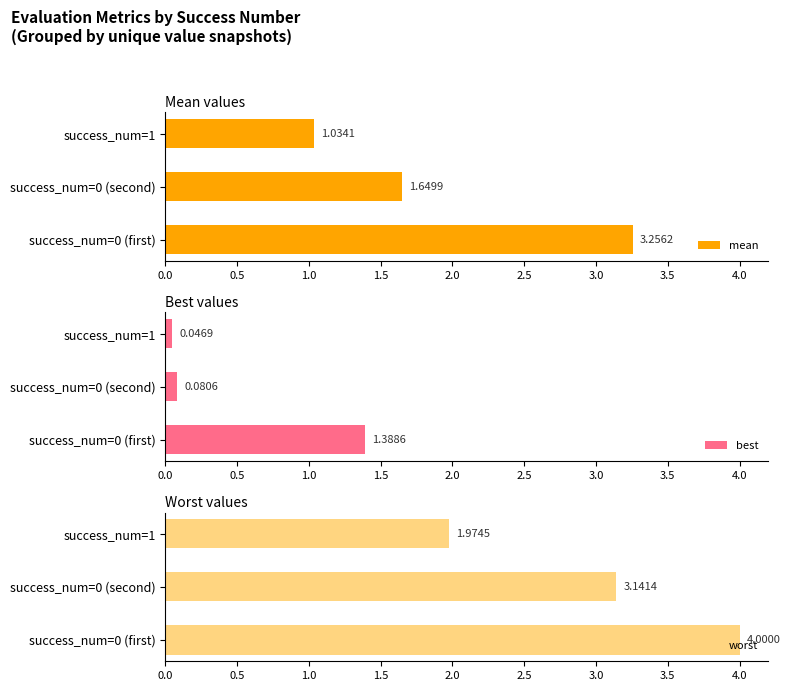

Which series has the largest total across all categories?

worst